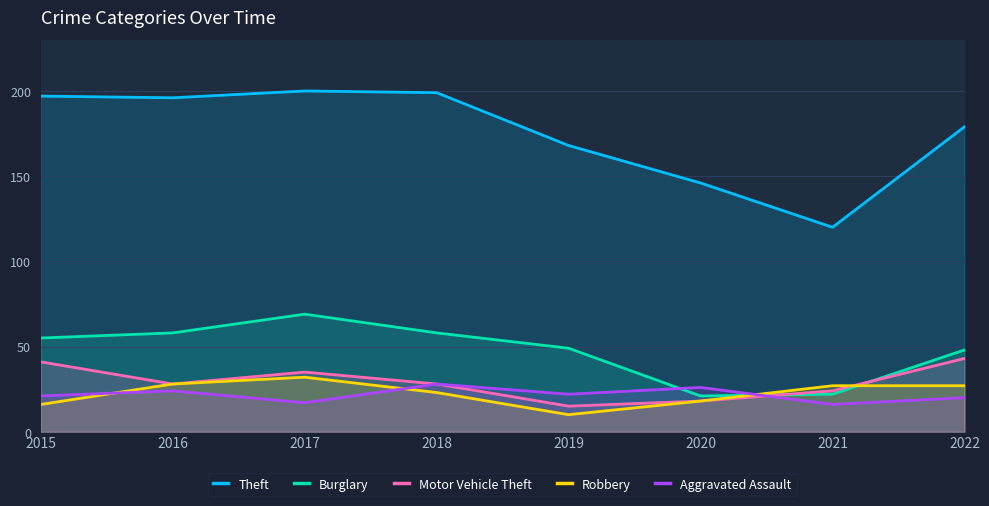

Is the value of Motor Vehicle Theft at 2021 greater than the value of Aggravated Assault at 2018?

No